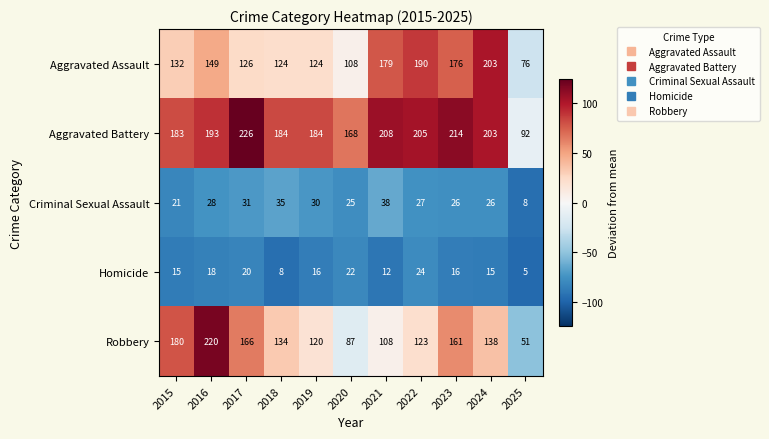

Which series has the largest total across all categories?

Aggravated Battery